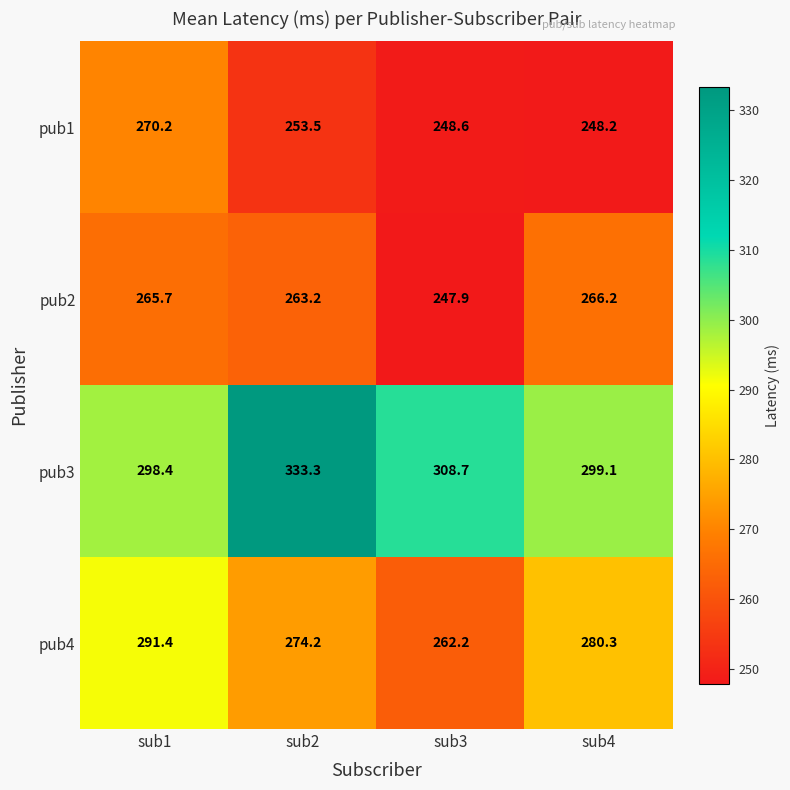

What is the spread (max minus min) of values at sub3?

60.8